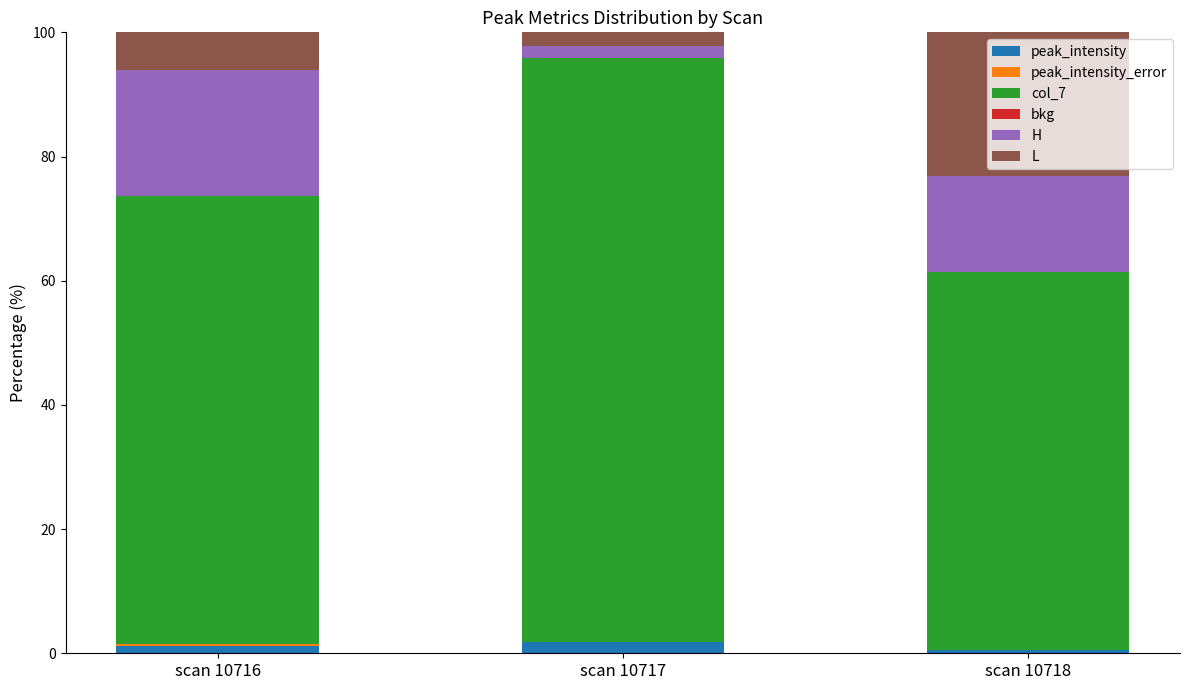

Are the bars horizontal?

No